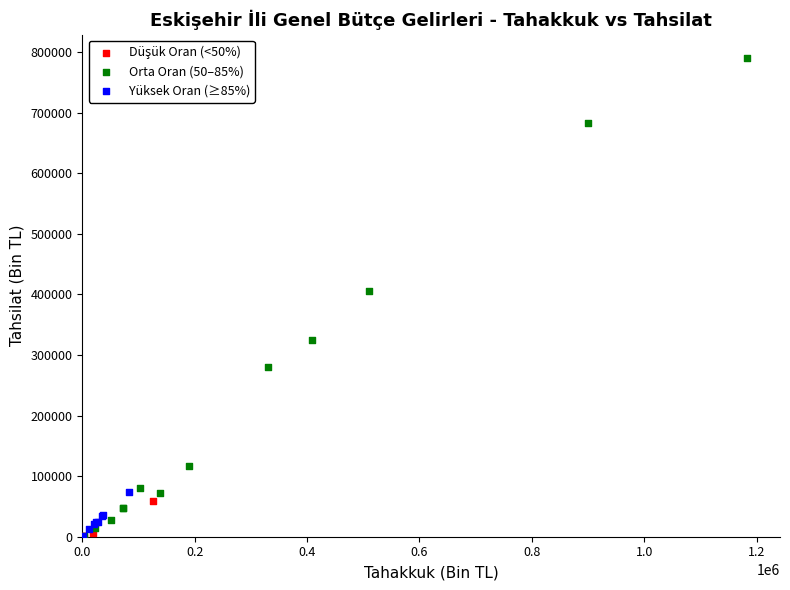

Which series has the widest spread of Y values?

Orta Oran (50–85%)